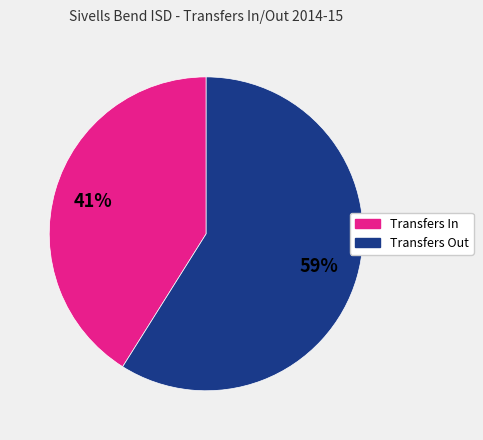

Is there any slice that represents more than half of the pie?

Yes